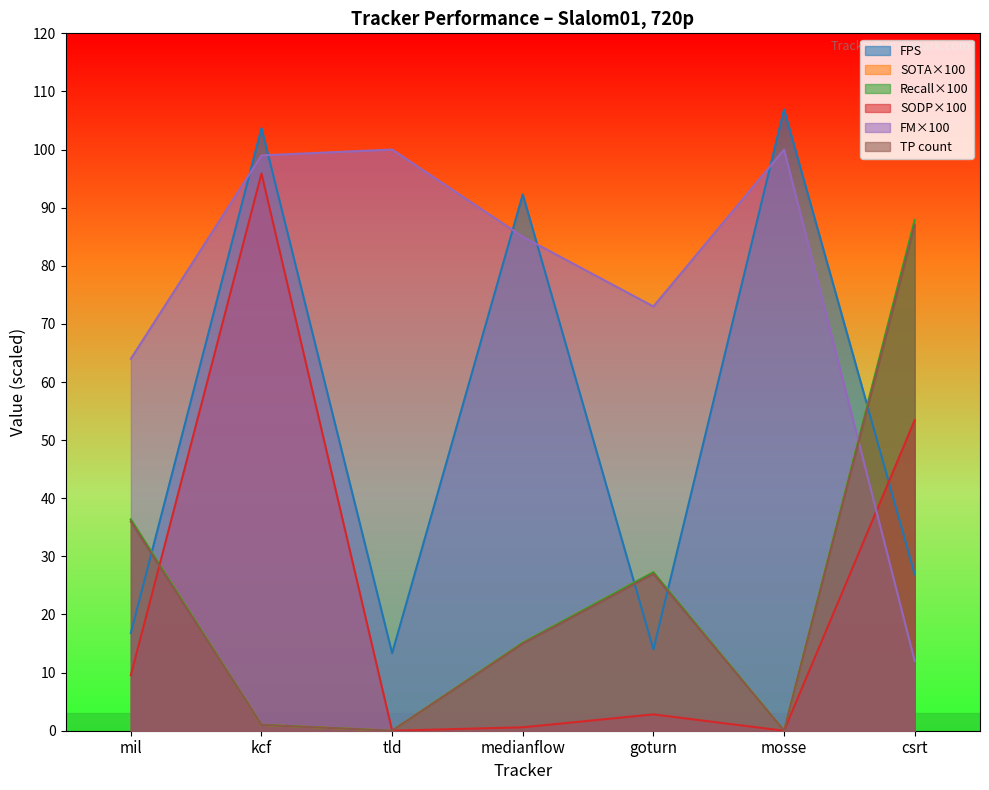

The value of SODP at mosse is 0.0. True or false?

True